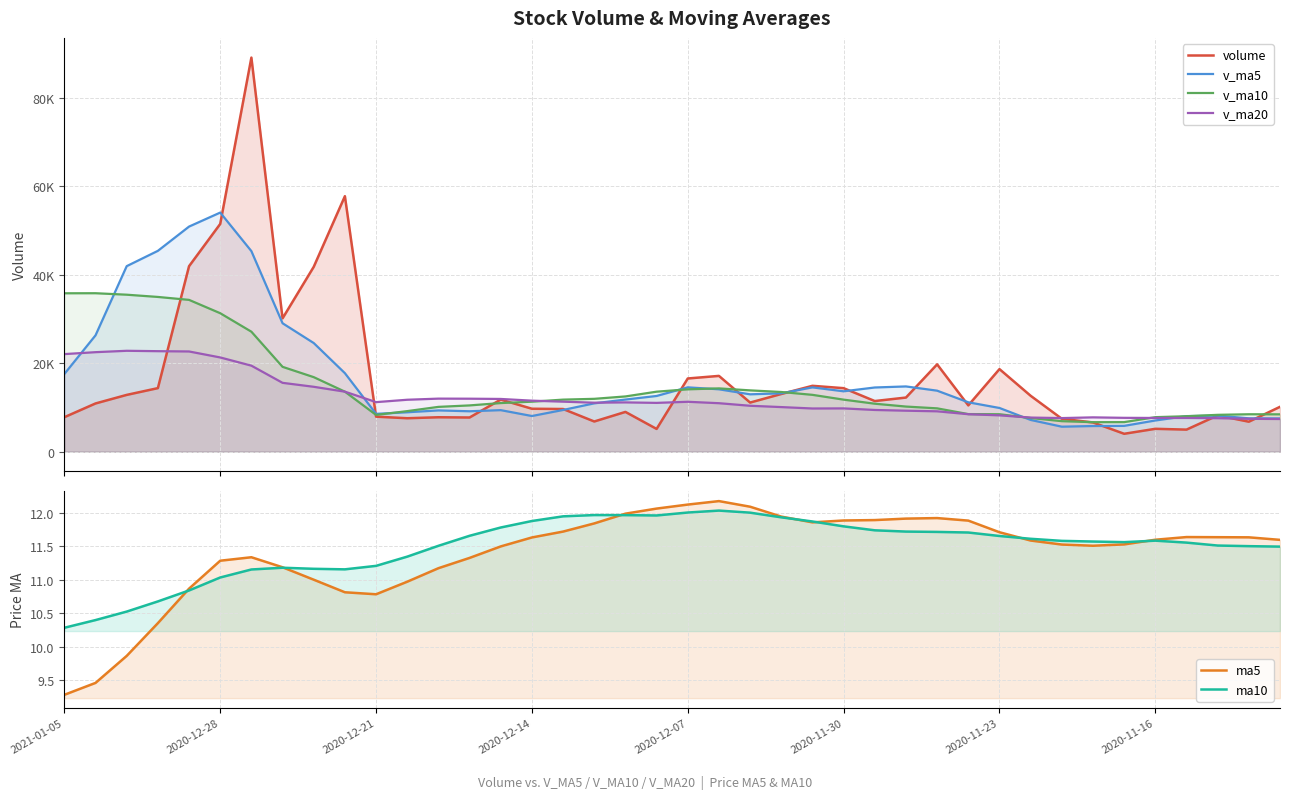

What is the approximate value of ma5 at 14?

11.5